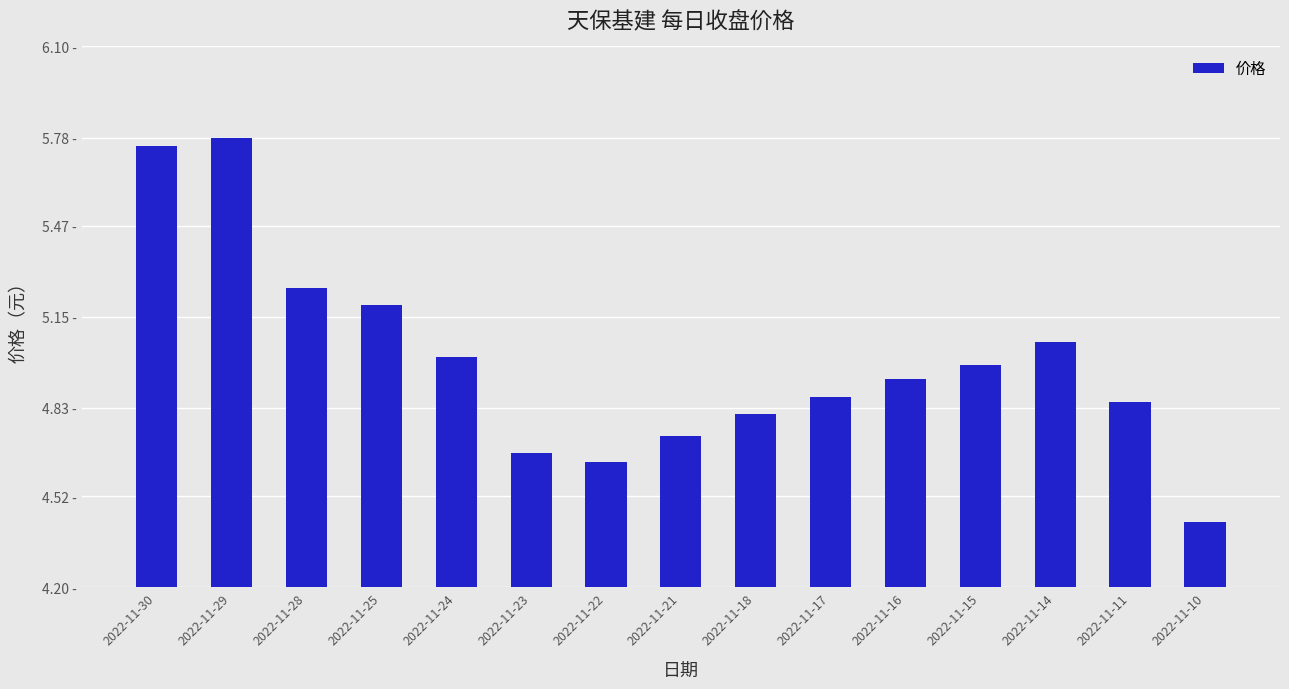

Does the chart contain any negative values?

No